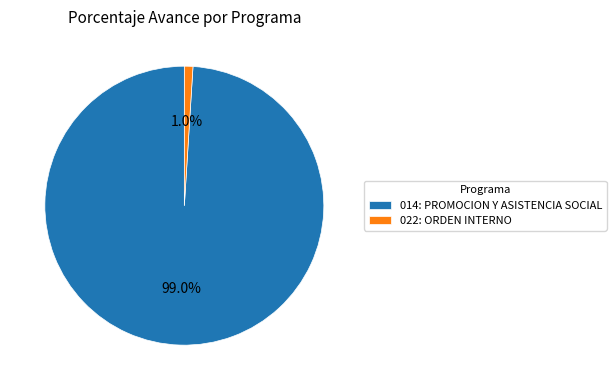

What is the largest slice in the pie chart?

014: PROMOCION Y ASISTENCIA SOCIAL